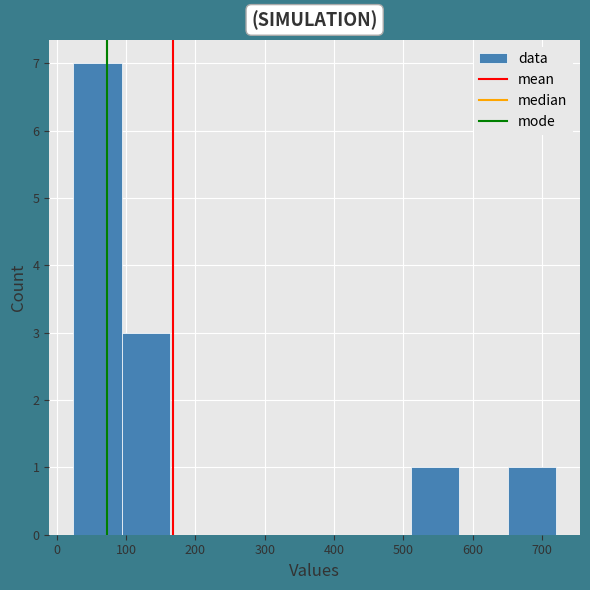

Which range on the x-axis has the tallest bar?

20 to 90